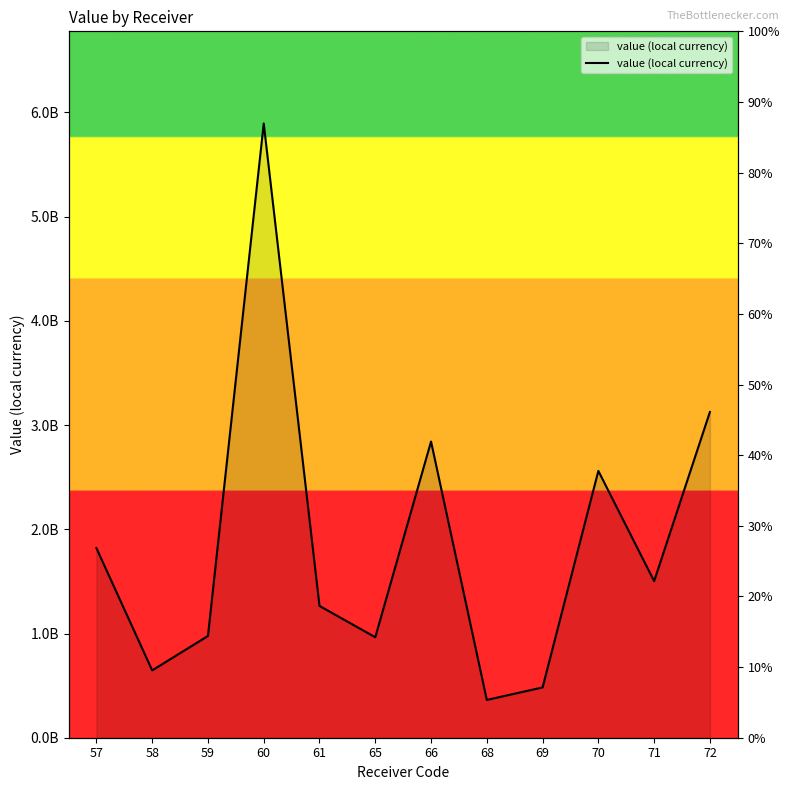

Reading left to right, list all the values displayed in this chart.

1819425001.7	646230025.5	976481334.3	5894578471.9	1264816287.2	964389146.3	2842243902.4	362775000.0	482663500.0	2560517540.8	1502554821.4	3125578918.0